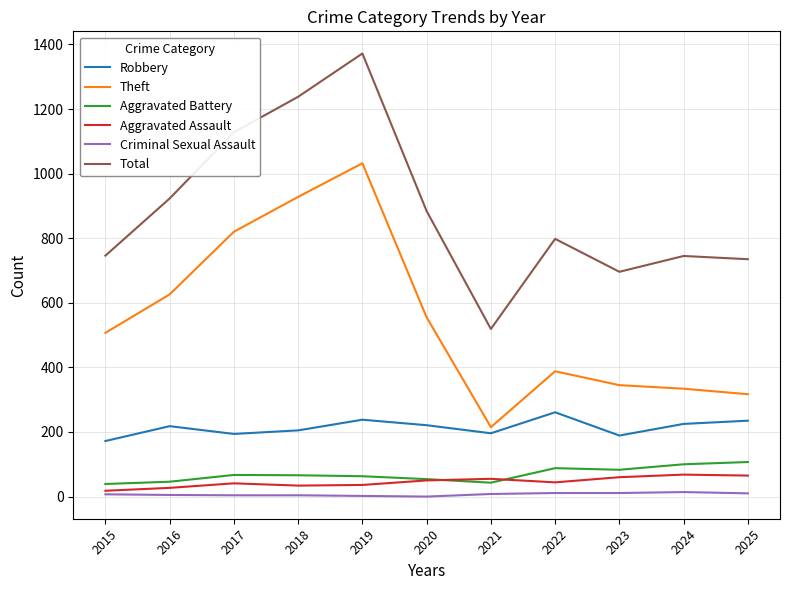

What are all the series names shown in the legend?

Robbery, Theft, Aggravated Battery, Aggravated Assault, Criminal Sexual Assault, Total